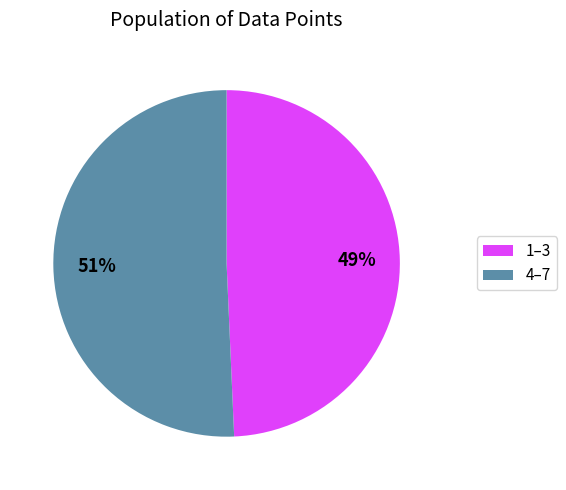

Does any single category account for the majority?

Yes